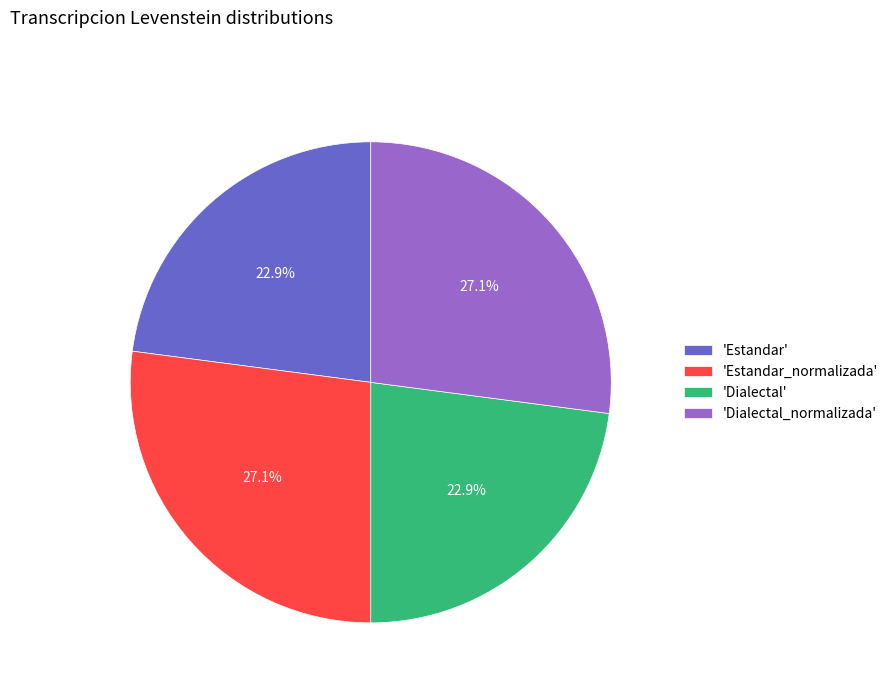

Is there a majority slice in this chart?

No